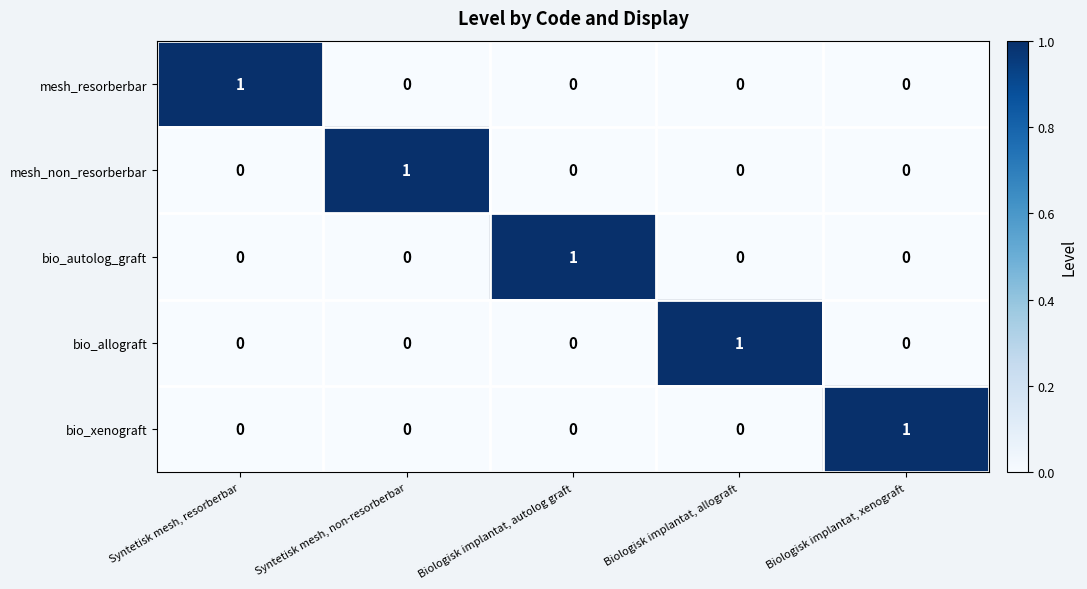

The value of bio_xenograft at Syntetisk mesh, non-resorberbar is 1. True or false?

False